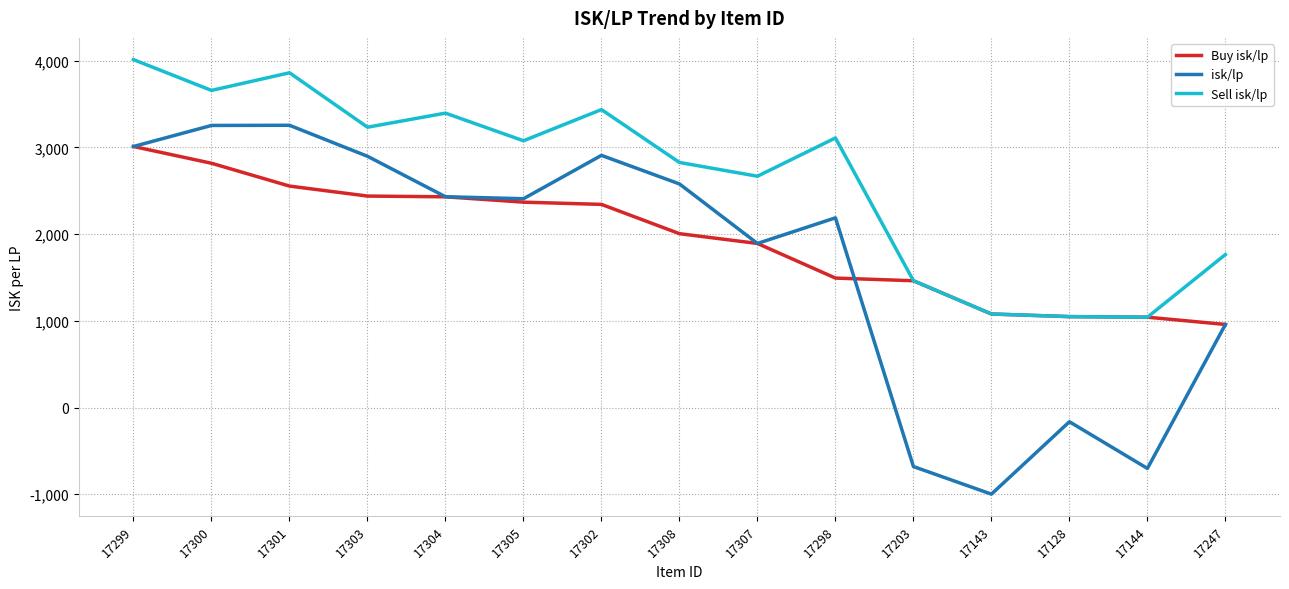

How many distinct data groups are displayed?

3